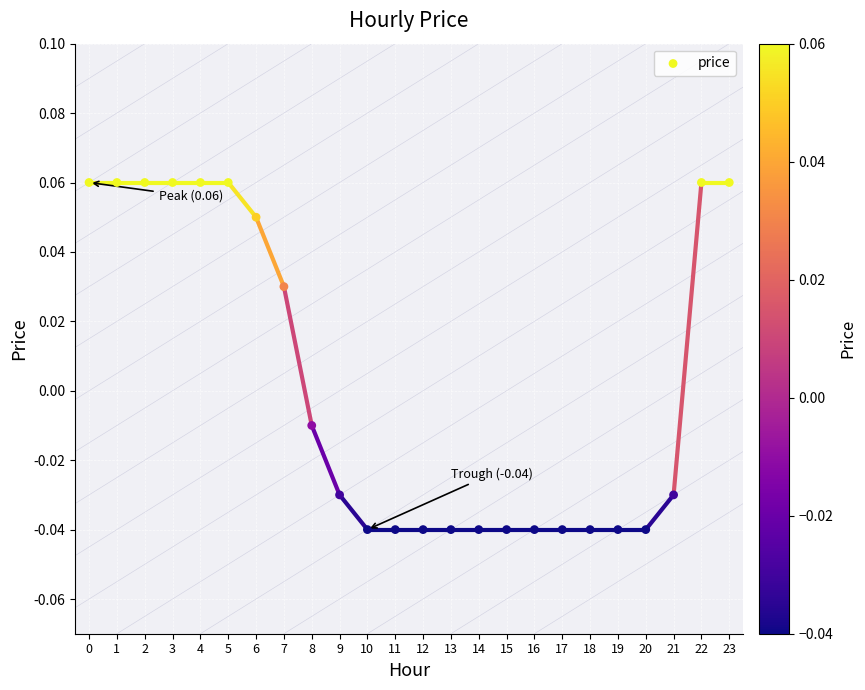

How many data points are displayed?

24